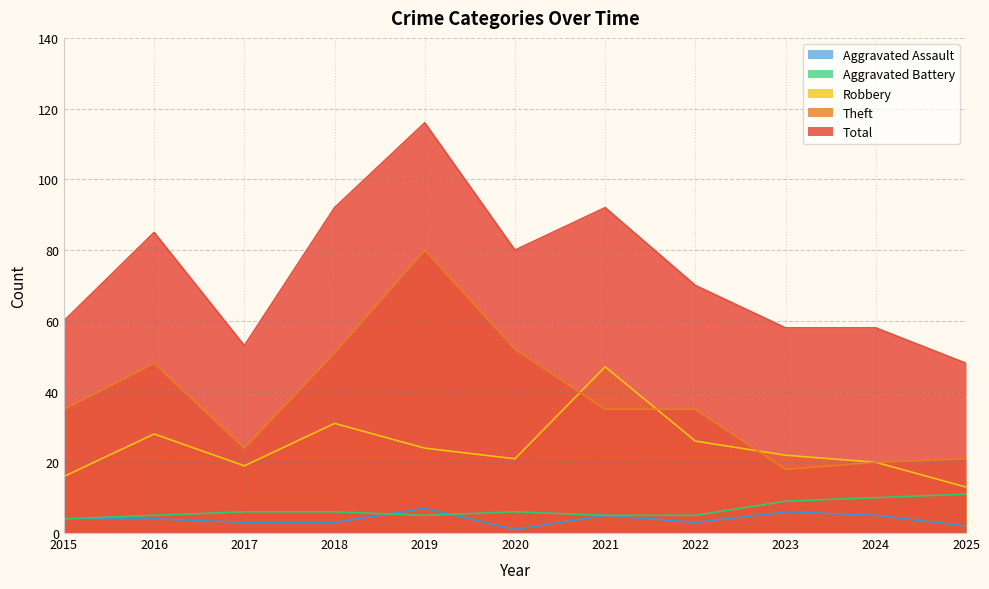

What is the average value of the Robbery series?

24